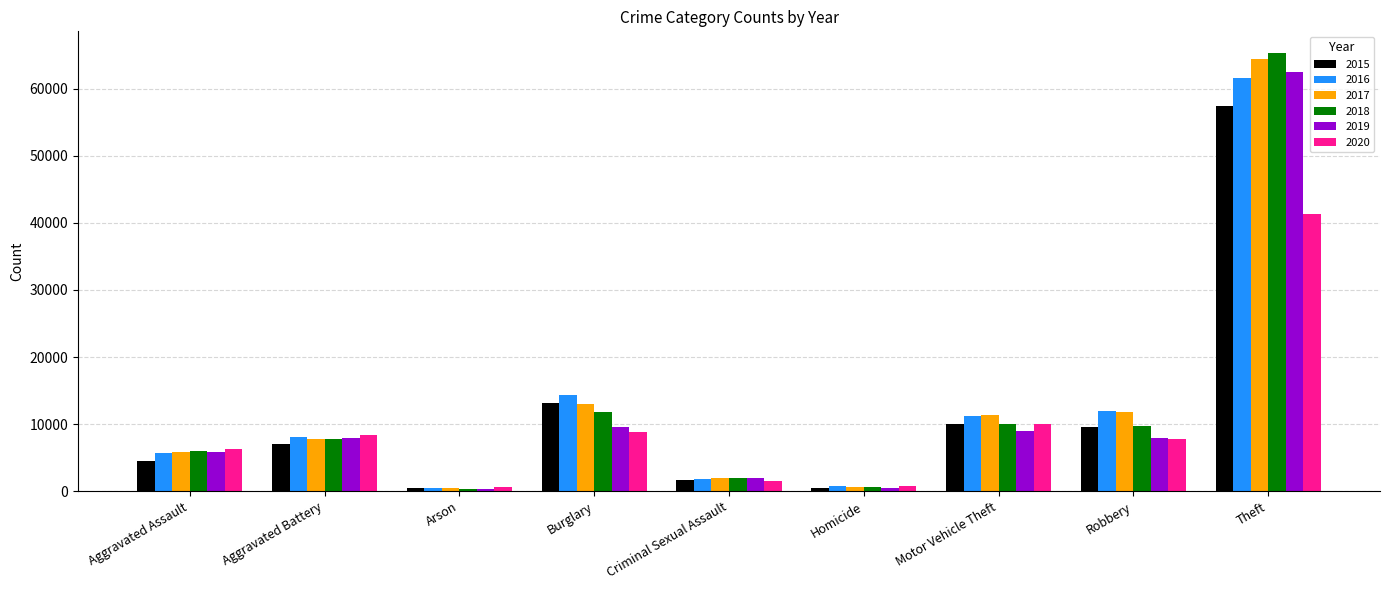

What position from the right is Robbery?

2